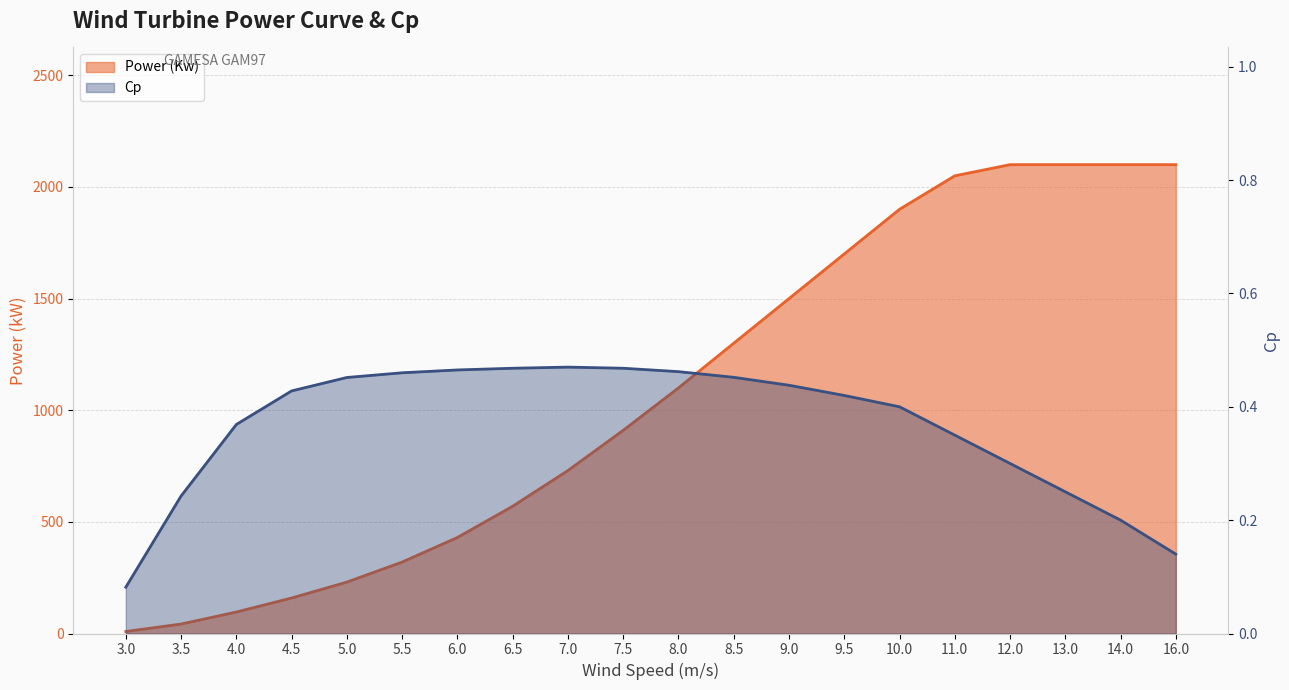

What is the greatest value displayed?

2100.0